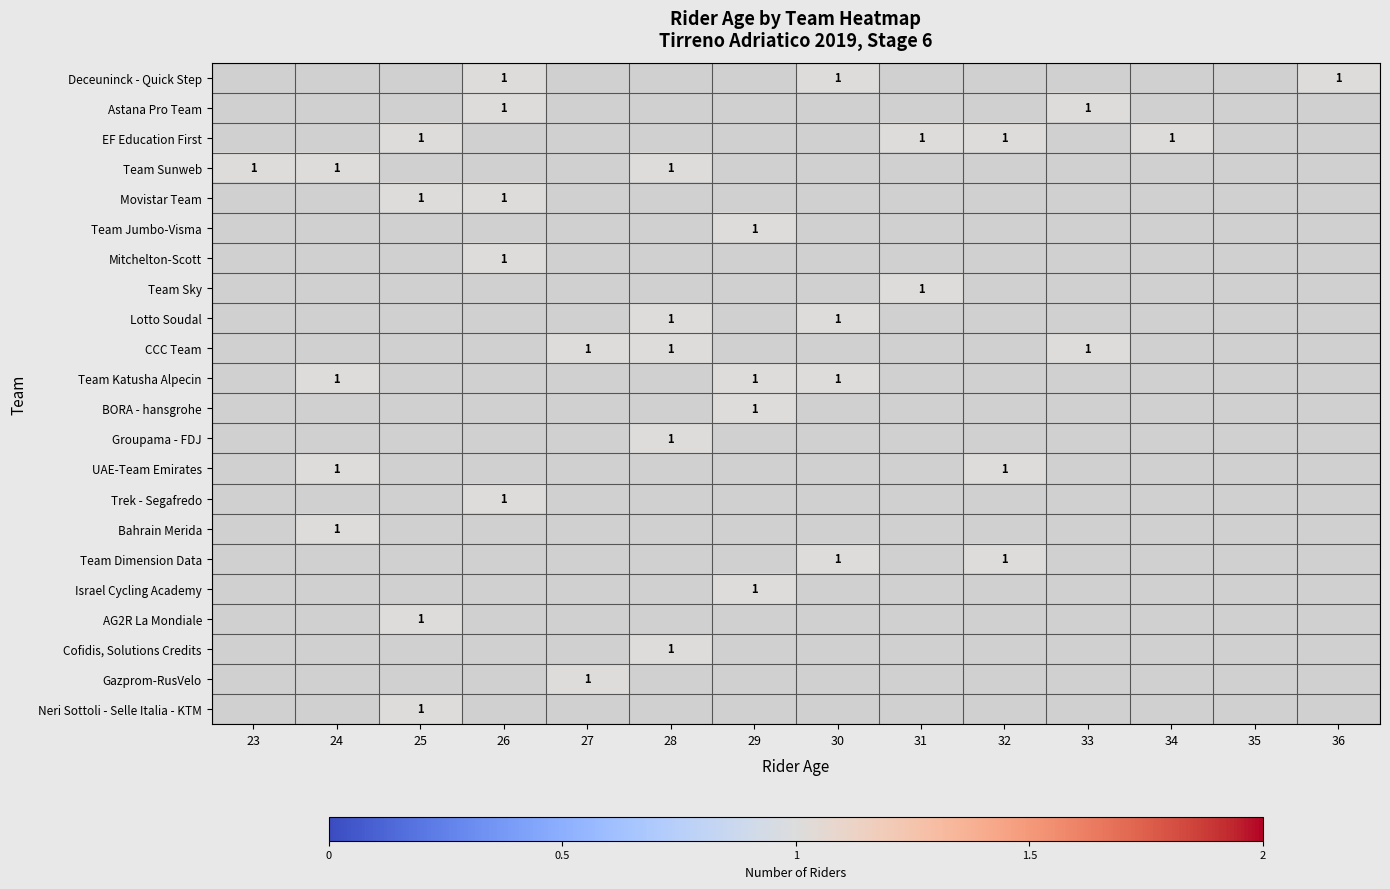

Is the value of CCC Team at 32 greater than the value of Movistar Team at 27?

No